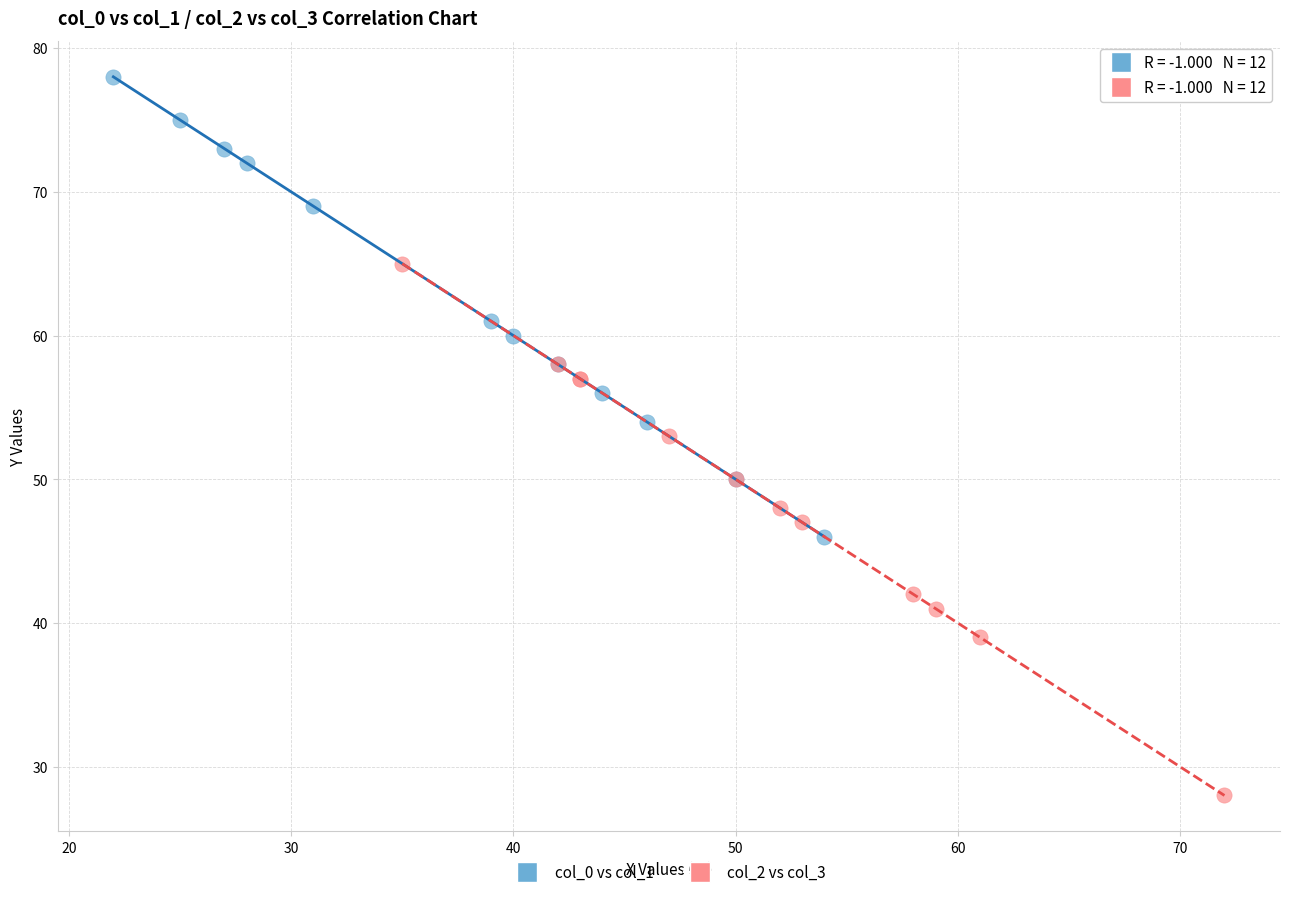

What are all the series names shown in the legend?

col_0 vs col_1, col_2 vs col_3